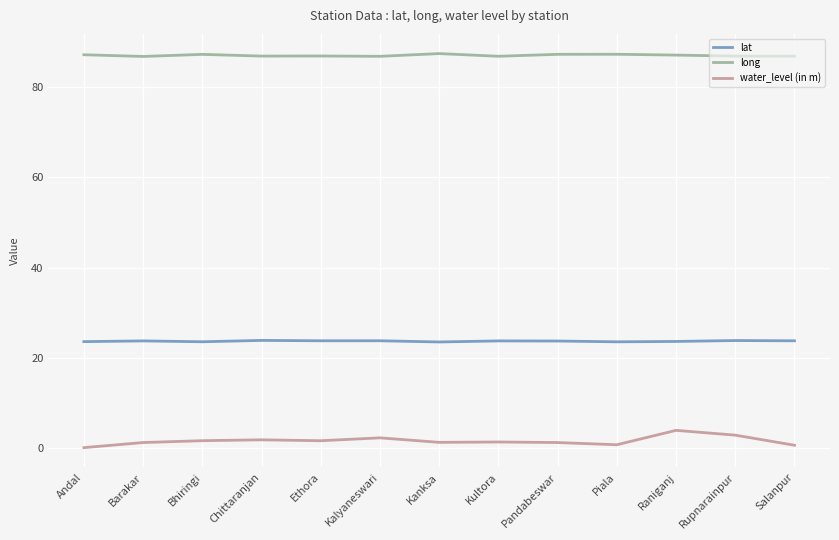

True or false: long and lat intersect in this chart.

False